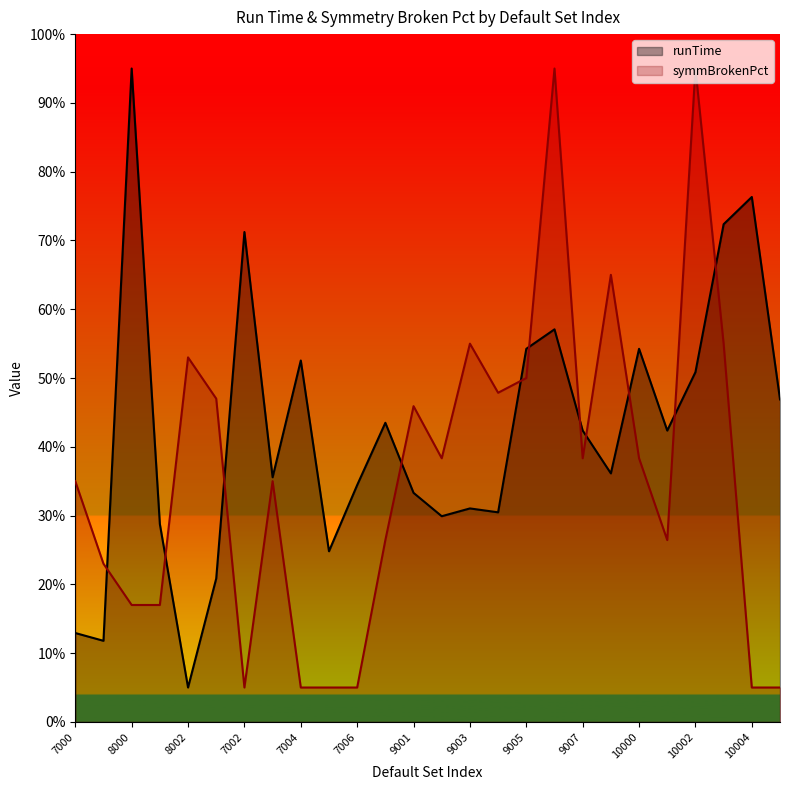

What is the average value of the runTime series?

0.4